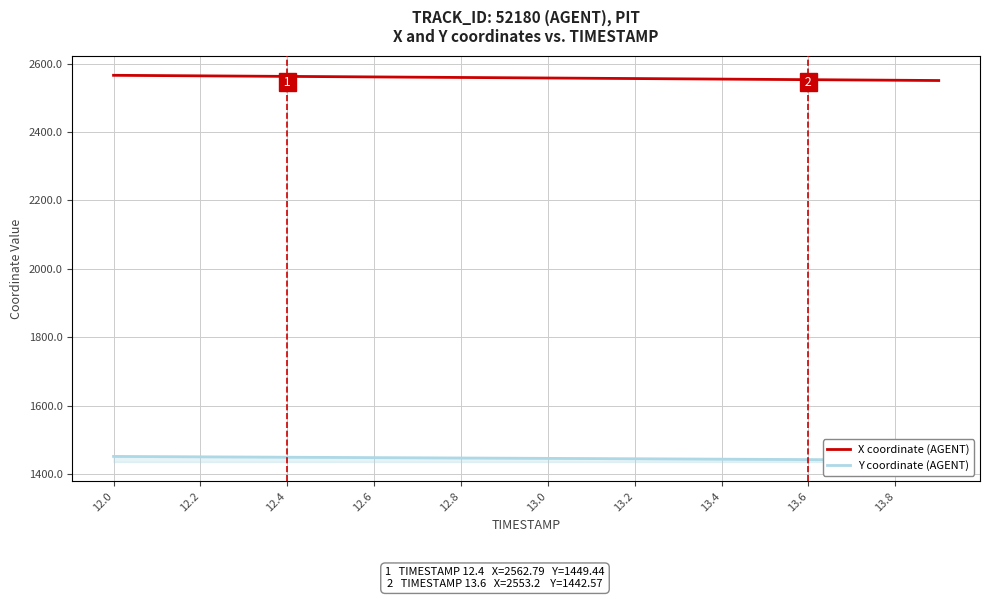

The value of X coordinate (AGENT) at 12.8 is 1637.3. True or false?

False